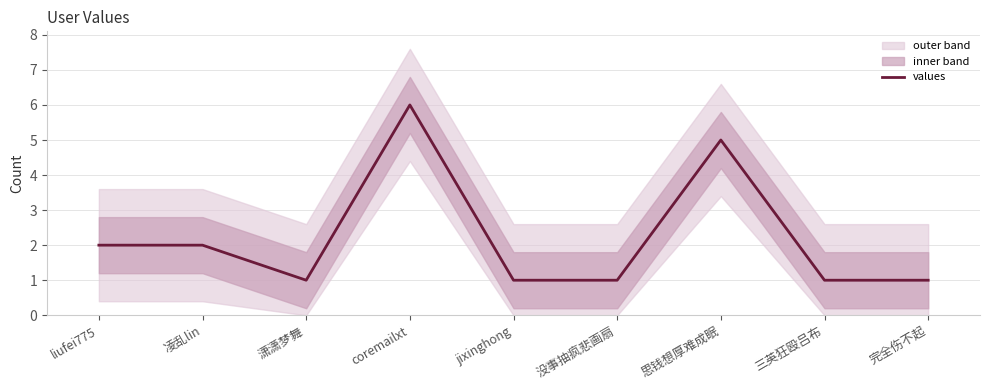

At which category does the data reach its first local valley?

潇潇梦舞